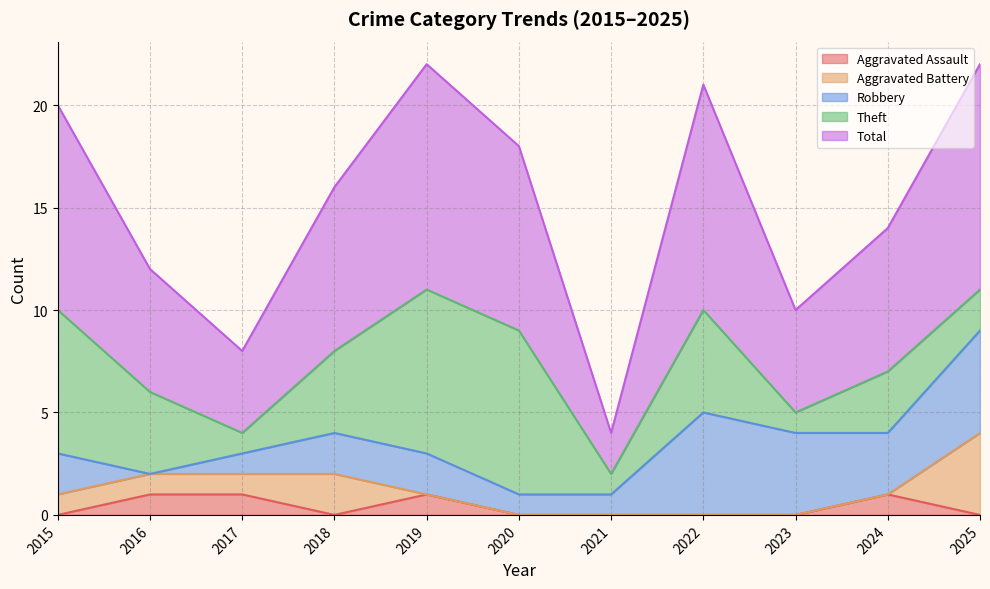

Is the value of Aggravated Assault at 2025 greater than the value of Aggravated Battery at 2020?

No